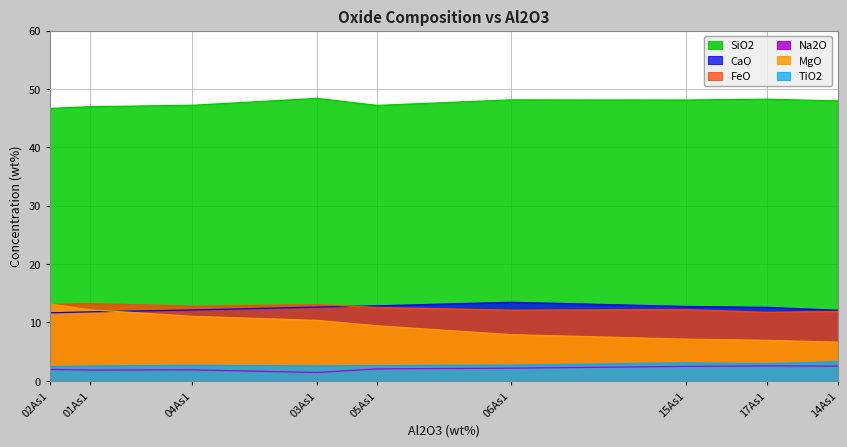

True or false: SiO2 and MgO cross at least once.

False